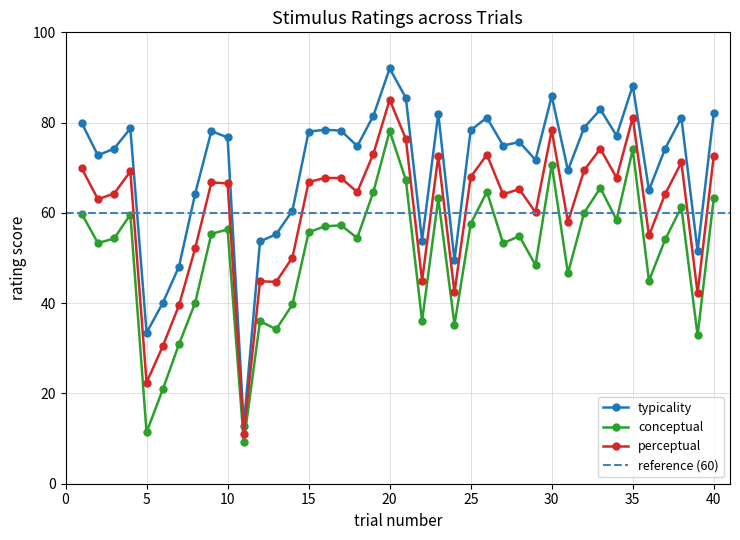

At which category is the sum across all series the highest?

20